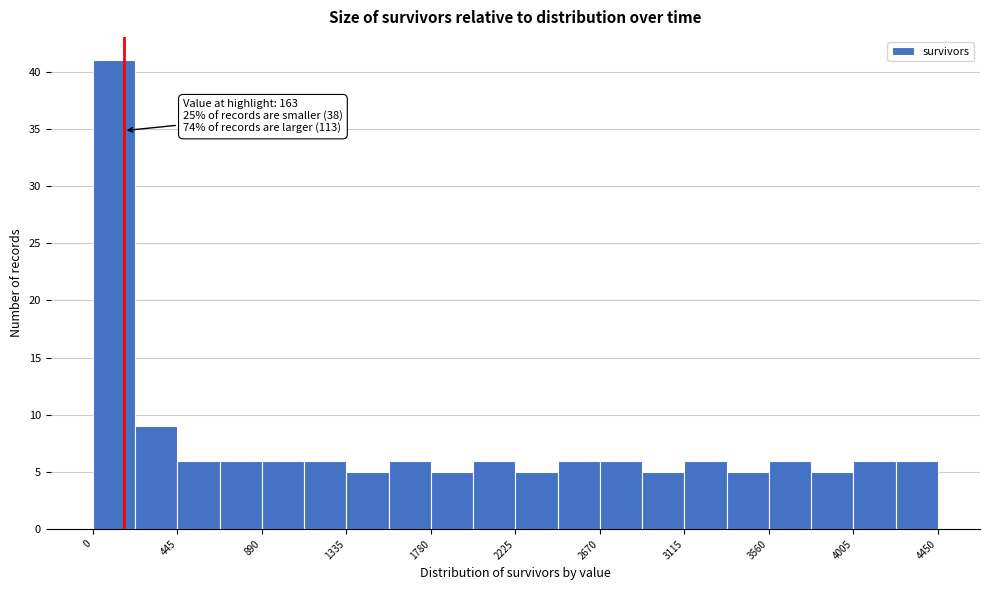

Which range on the x-axis has the tallest bar?

0 to 200